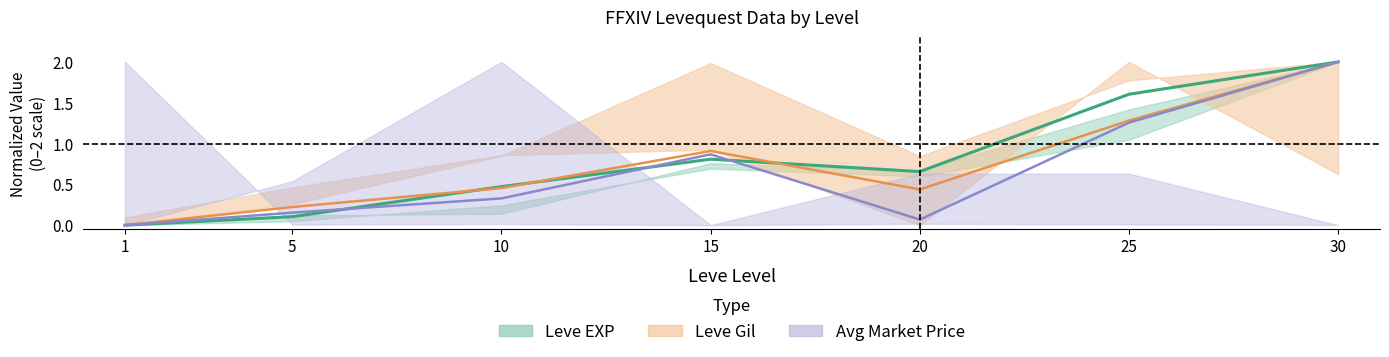

Rank the series by their maximum value, from highest to lowest.

Leve EXP (mid), Leve Gil (mid), Avg Price (mid)